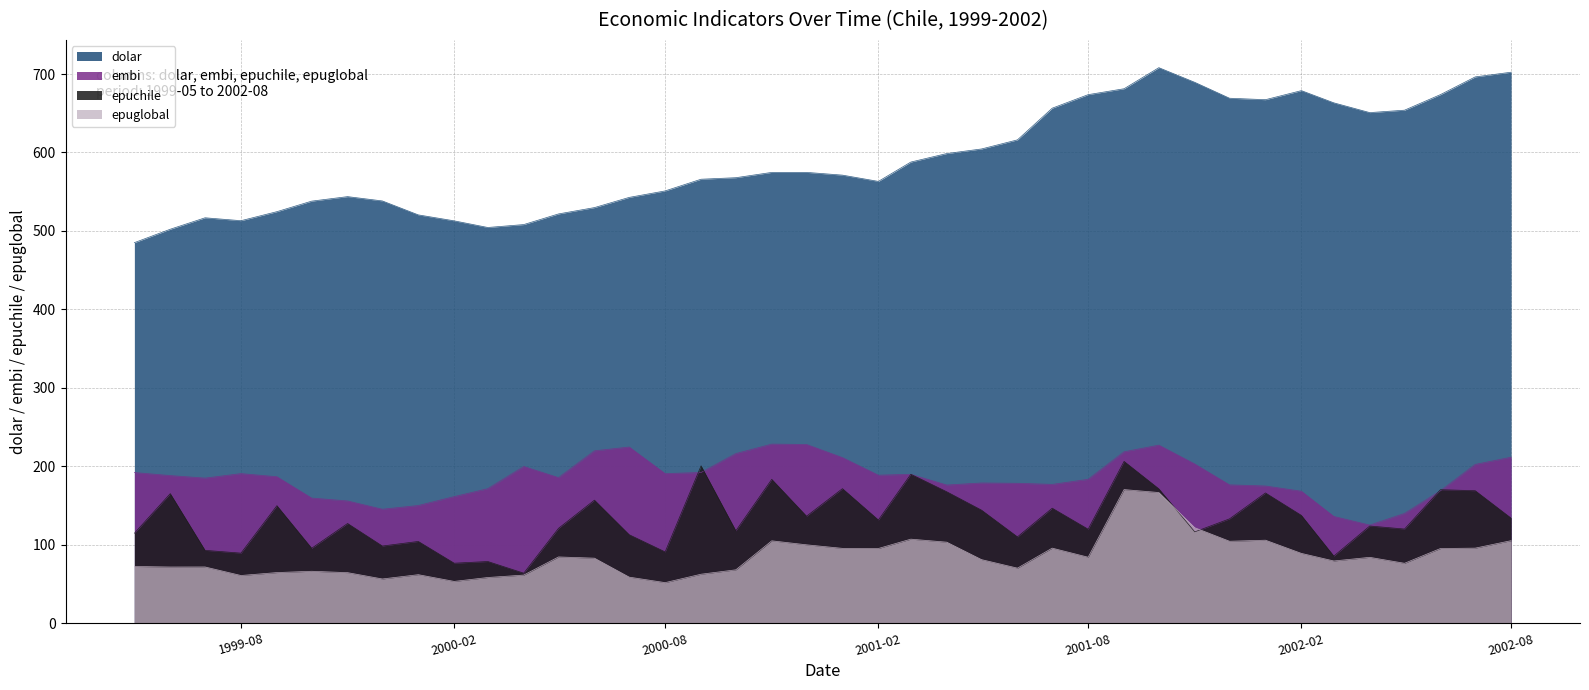

Count the number of categories in the chart.

40